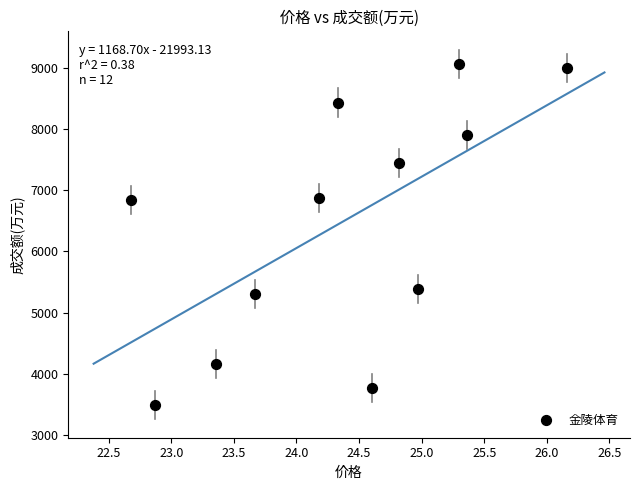

What is the average Y value?

6474